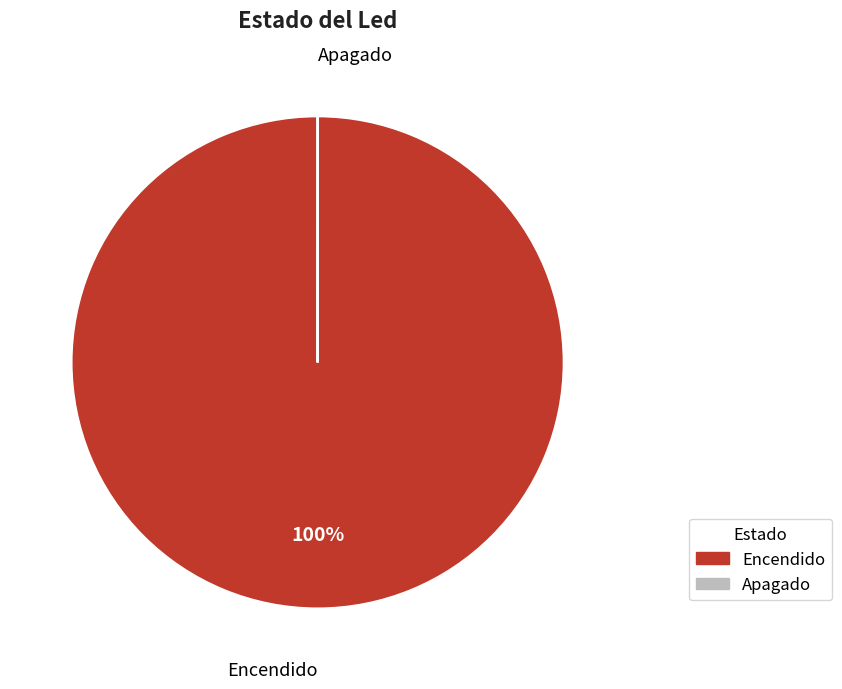

To the nearest percent, what portion does Encendido represent?

100%